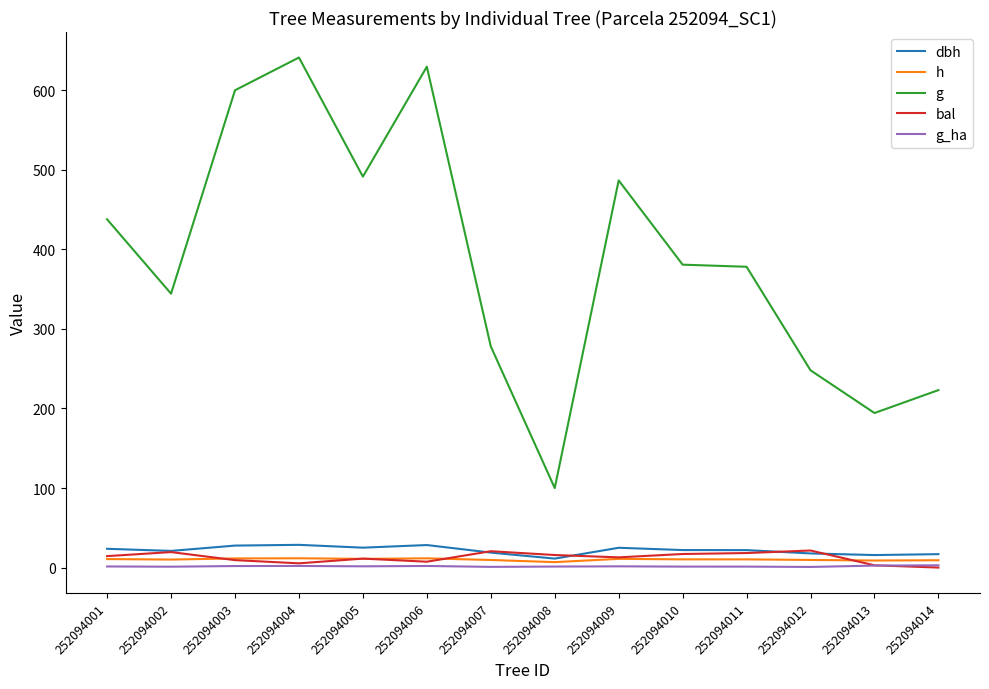

Does the chart display data point markers on the line(s)?

No